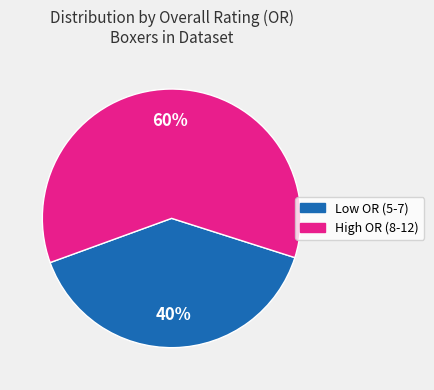

Is it true that Low OR (5-7) is 40% of the pie?

True